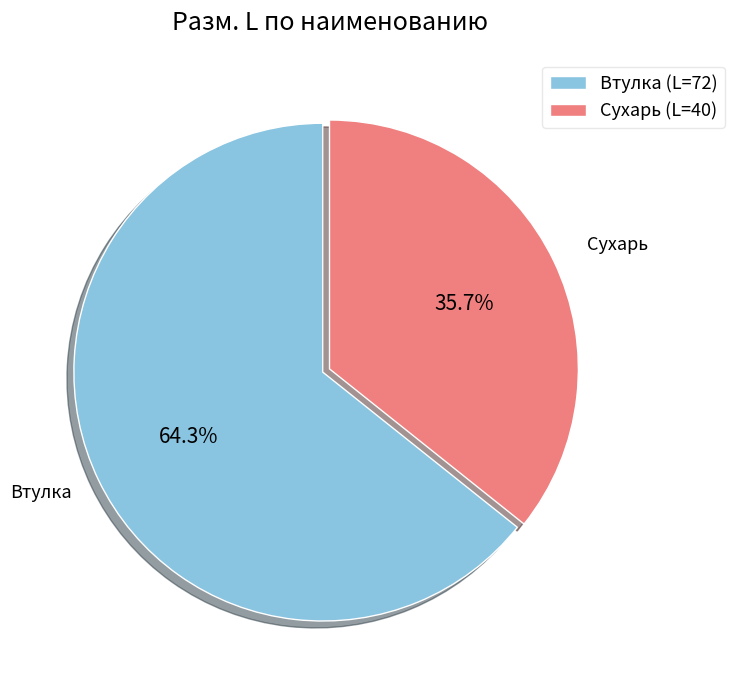

Rank the categories by value from lowest to highest.

Сухарь (L=40), Втулка (L=72)